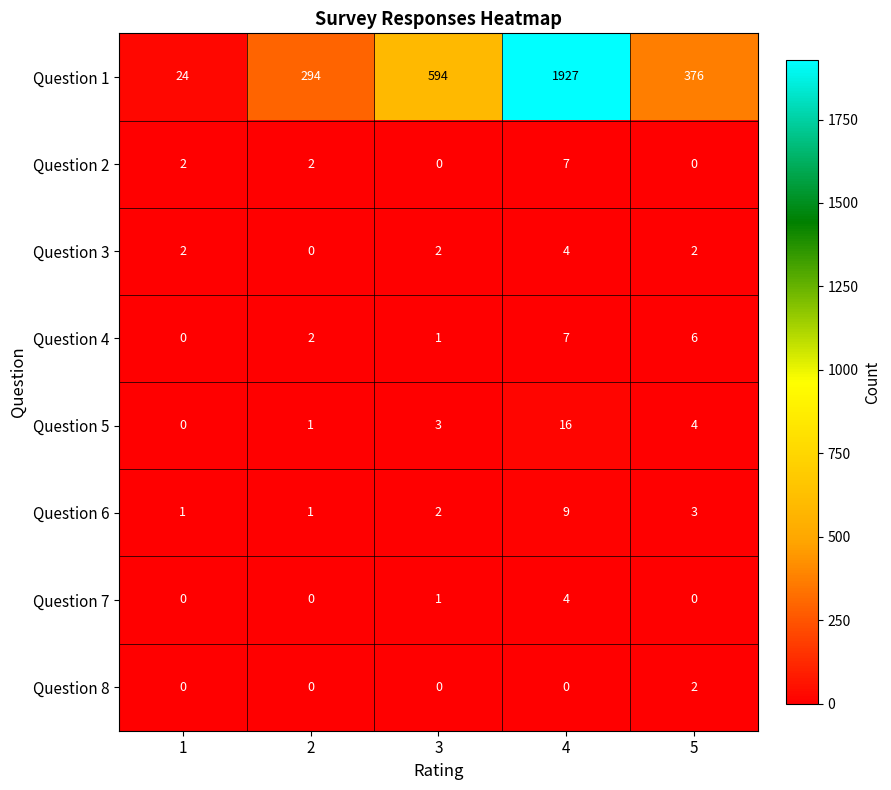

The value of Question 7 at 4 is 6. True or false?

False